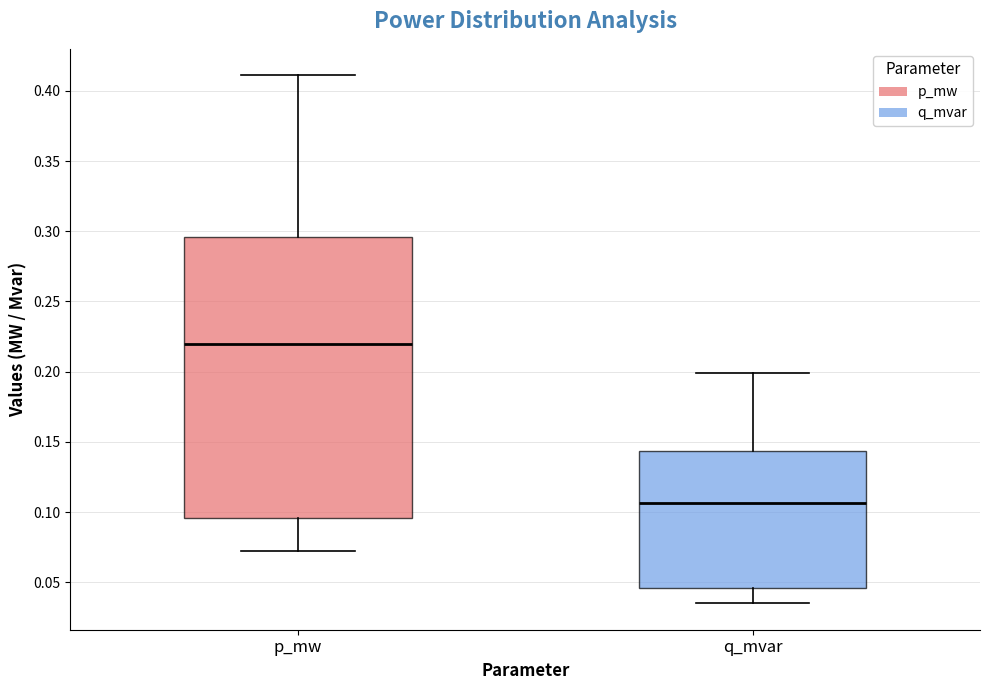

Reading left to right, transcribe this box plot: for each box, give where its median line is, the range the box spans, and where its two whiskers end, as read against the y-axis. The values are not printed on the chart, so give them approximately, as read against the axis.

p_mw: median 0.220, box 0.095 to 0.295, whiskers 0.070 to 0.410
q_mvar: median 0.105, box 0.045 to 0.145, whiskers 0.035 to 0.200